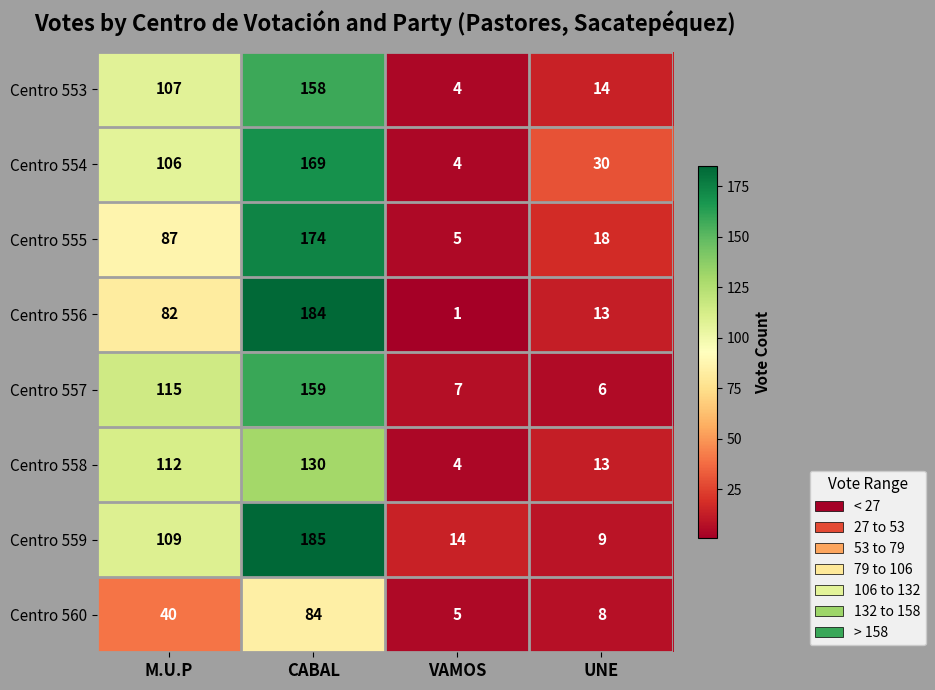

Is it true that Centro 554 equals 4 at VAMOS?

True